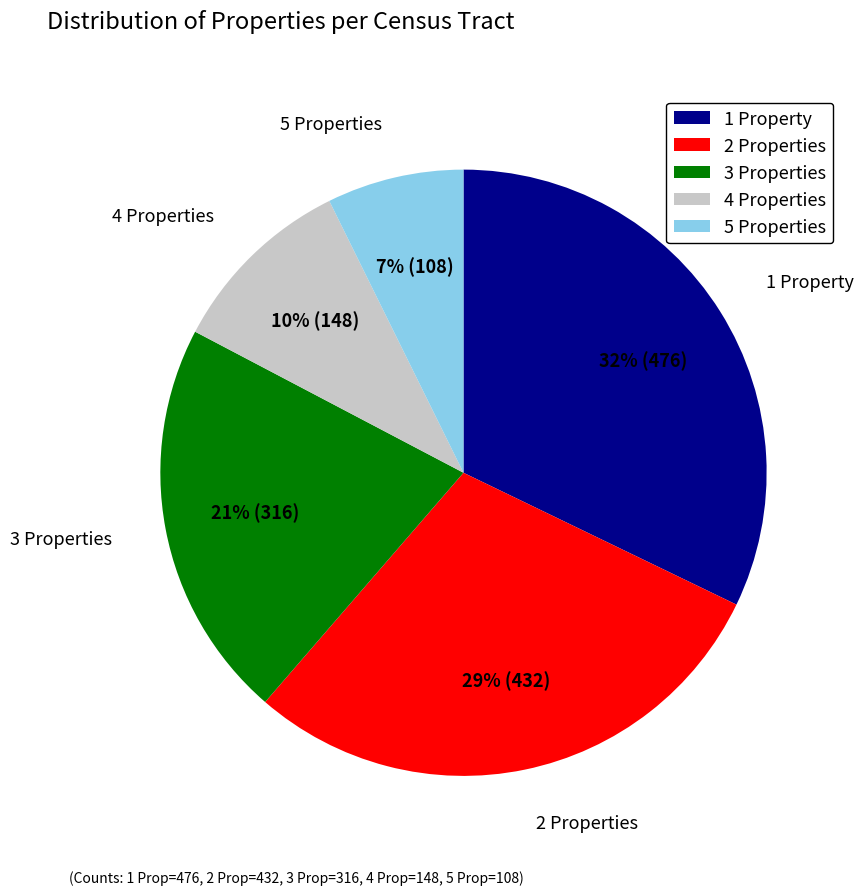

Which has a higher value, 5 Properties or 1 Property?

1 Property